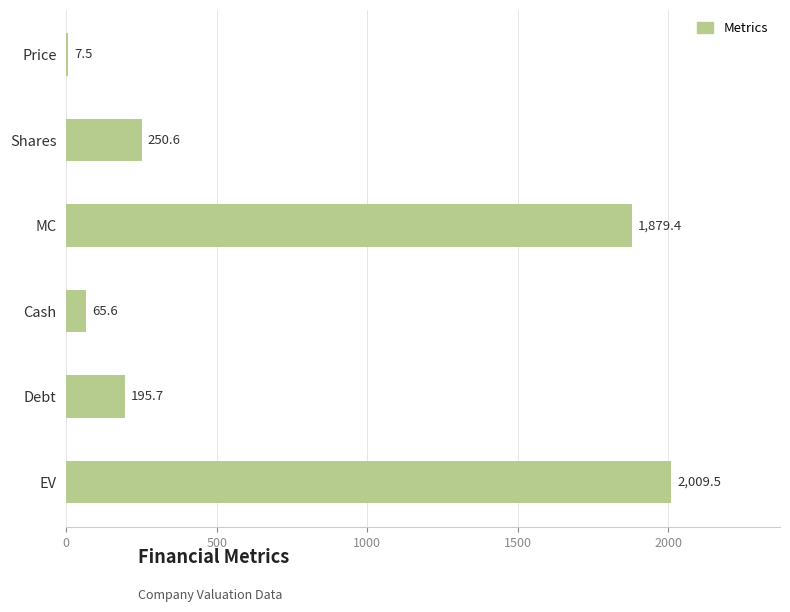

What is the change in value from Debt to EV?

+1813.8